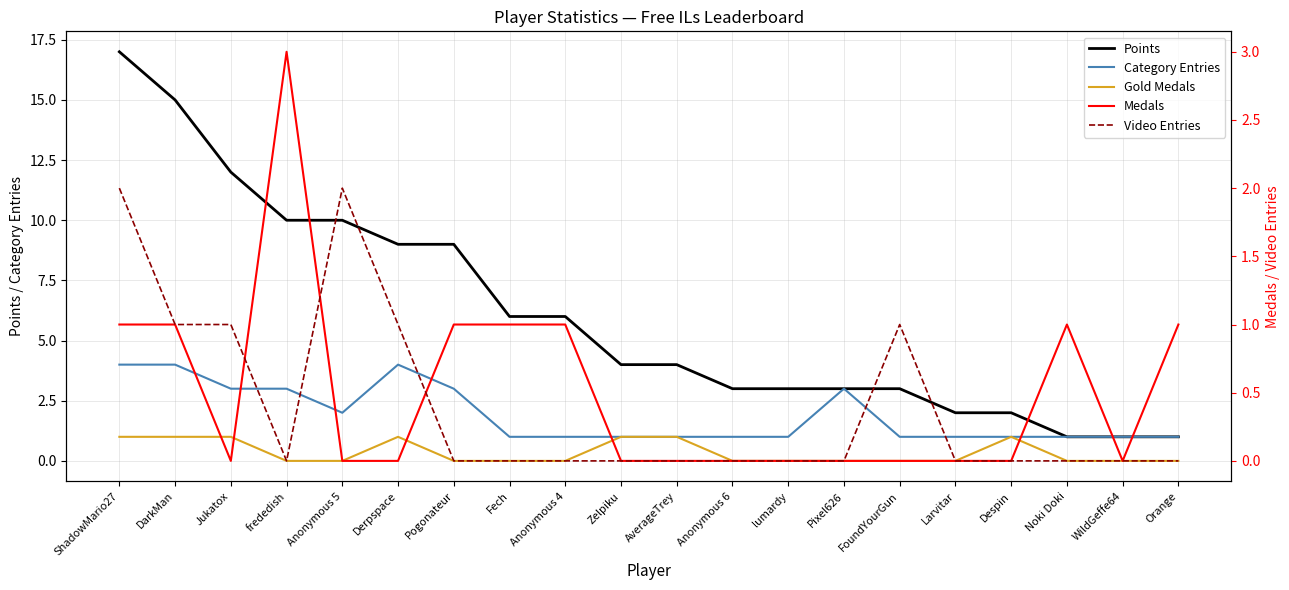

Which series has the largest total across all categories?

Points